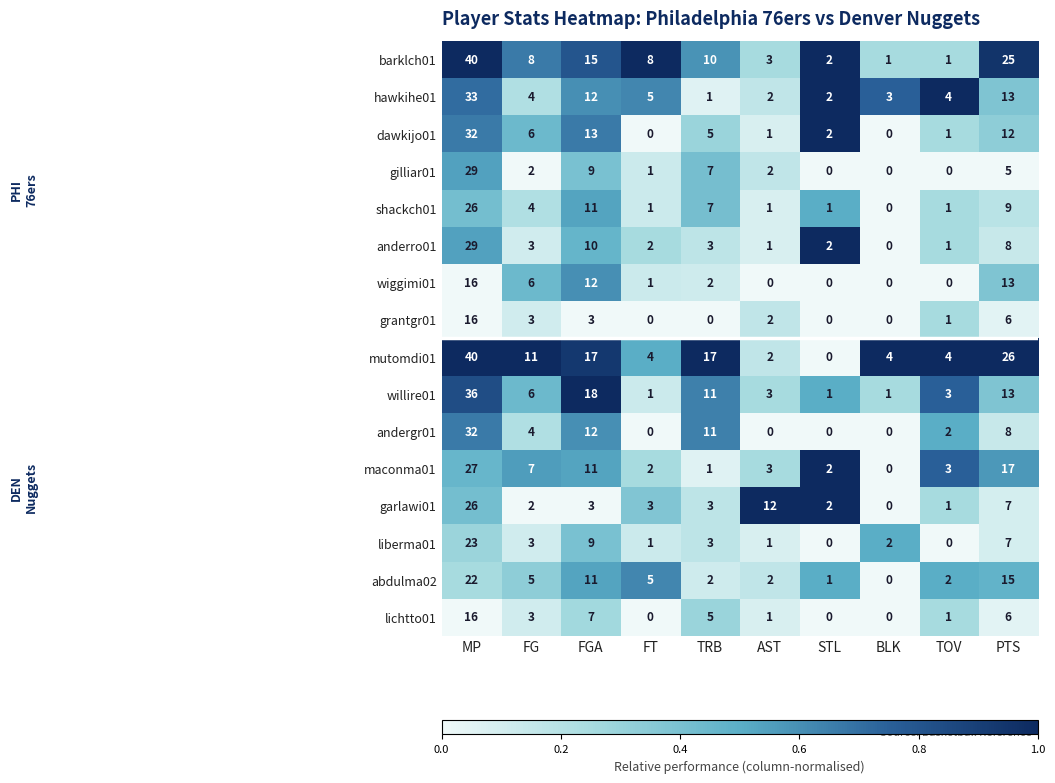

At which category does the chart reach its peak across all series?

MP